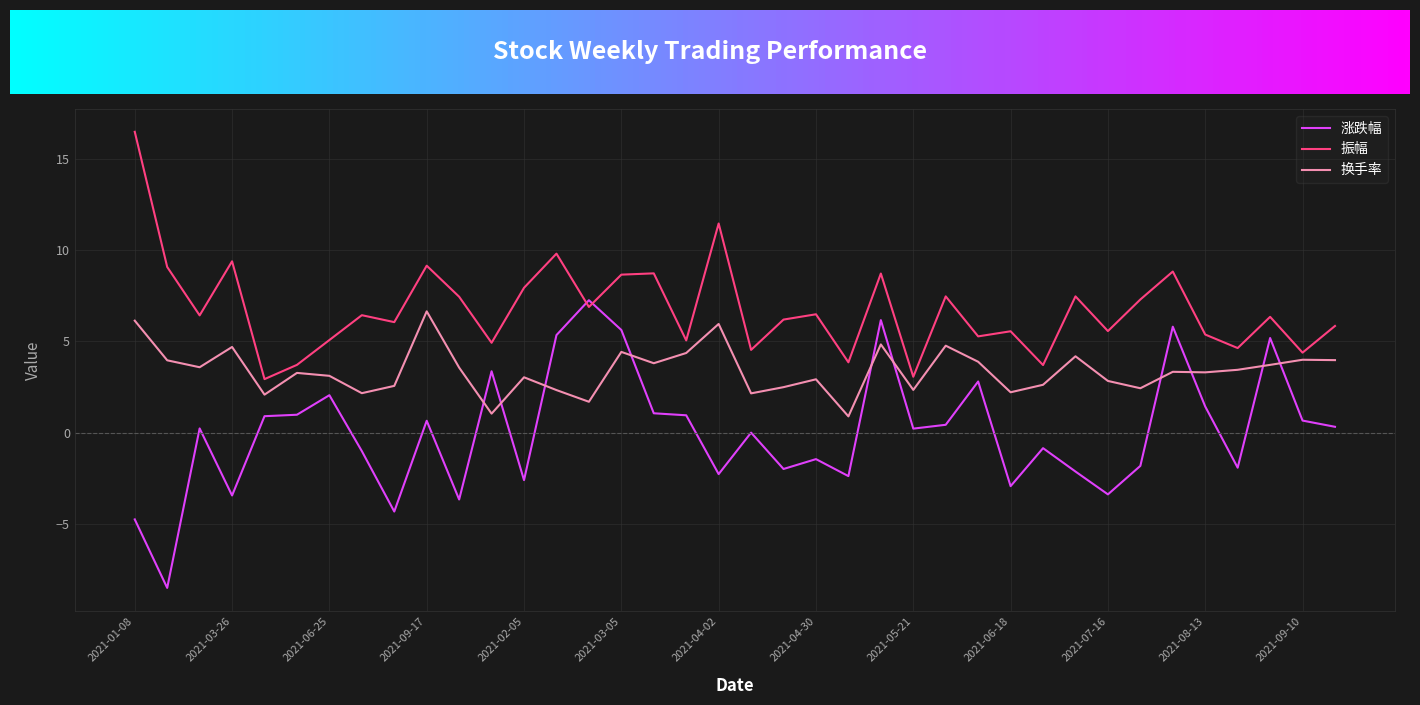

How many times do 涨跌幅 and 振幅 cross each other?

2